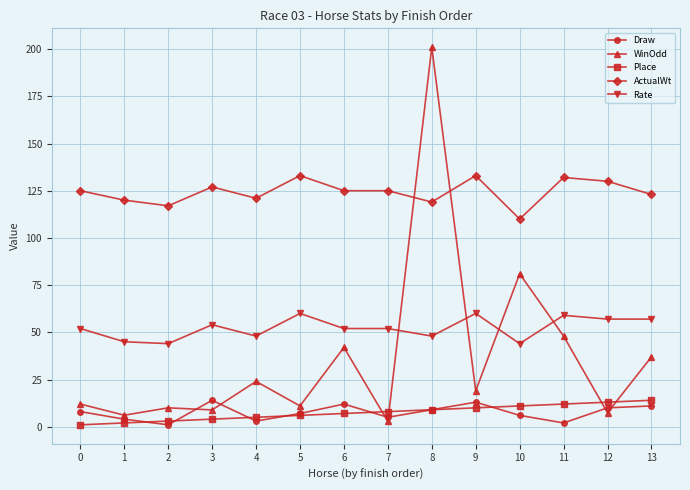

Which series has the largest total across all categories?

ActualWt